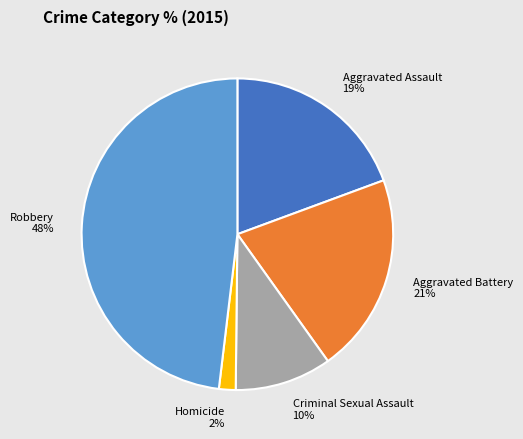

To the nearest percent, what is the combined percentage of Criminal Sexual Assault and Aggravated Assault?

29%